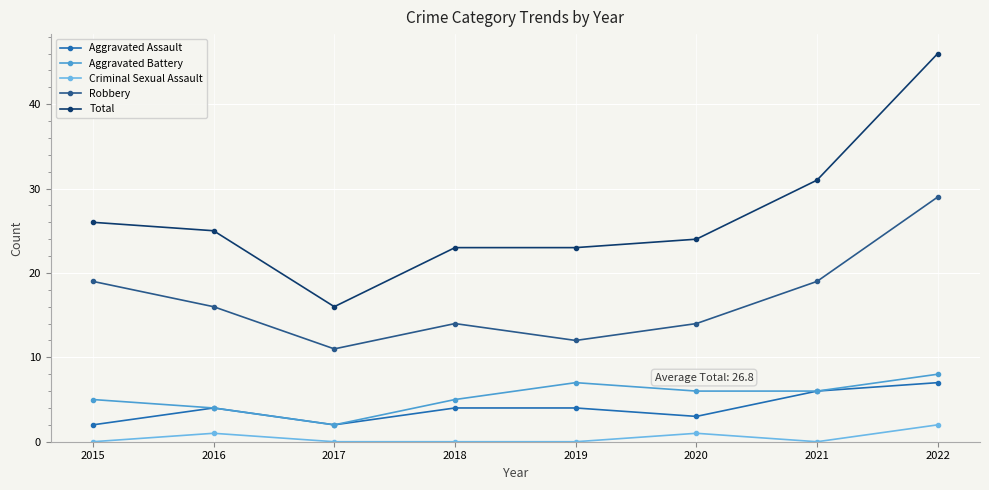

At which label does Robbery reach its minimum?

2017